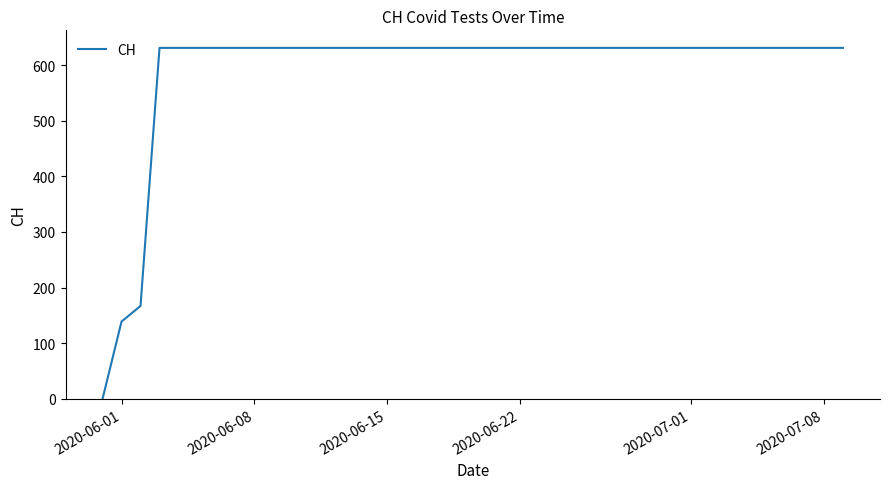

What is the greatest value displayed?

631